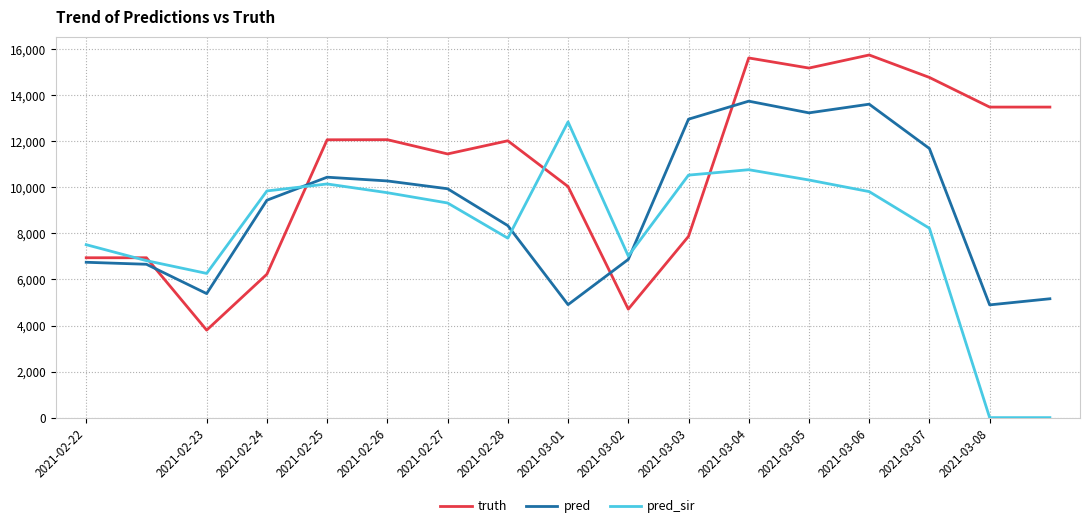

List the series in order of their peak value, highest first.

truth, pred, pred_sir